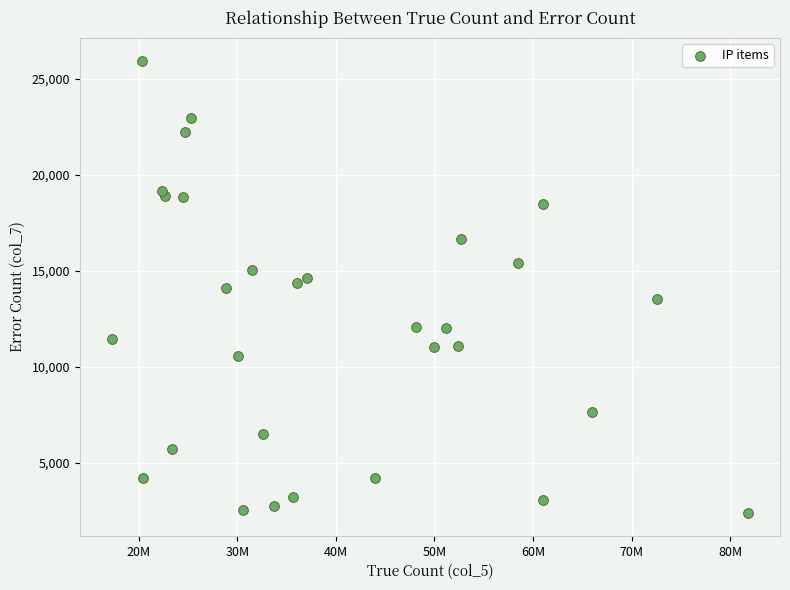

What is the range of X values (max minus min)?

64563834